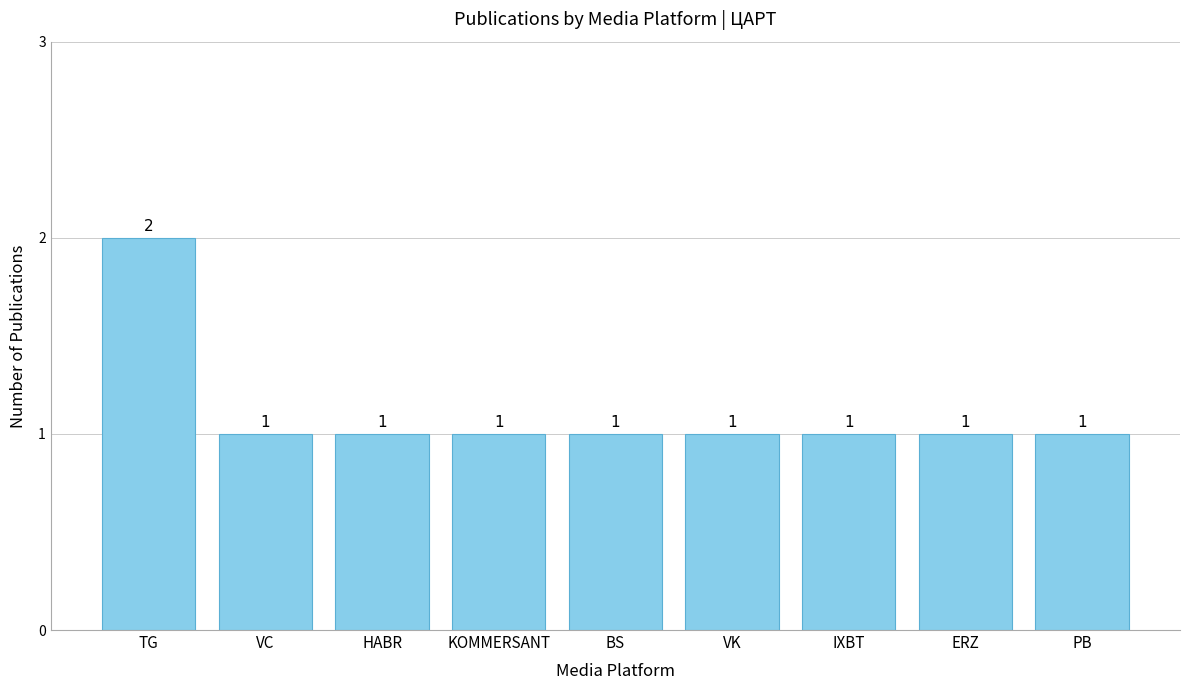

What is the maximum value shown in the chart?

2